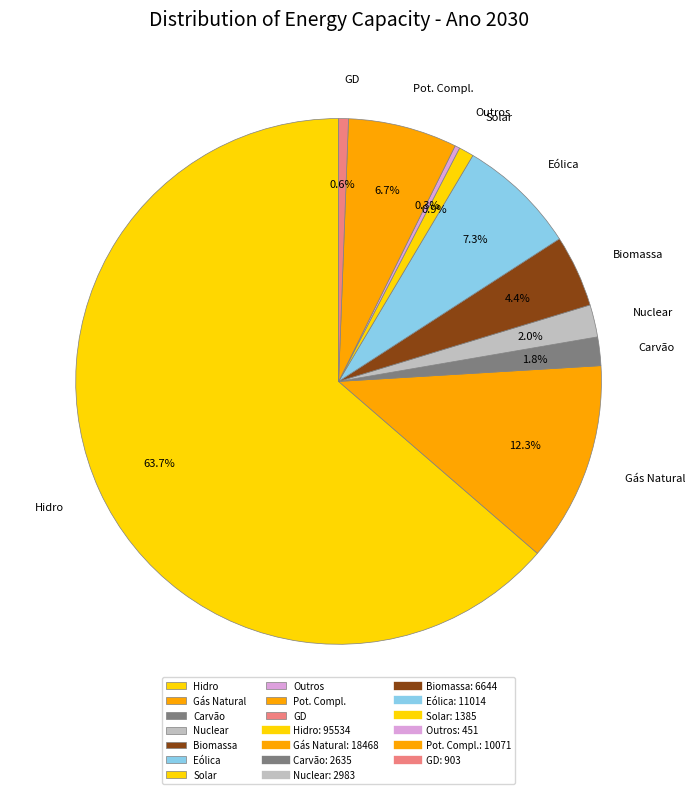

Is Hidro the majority of the pie?

Yes